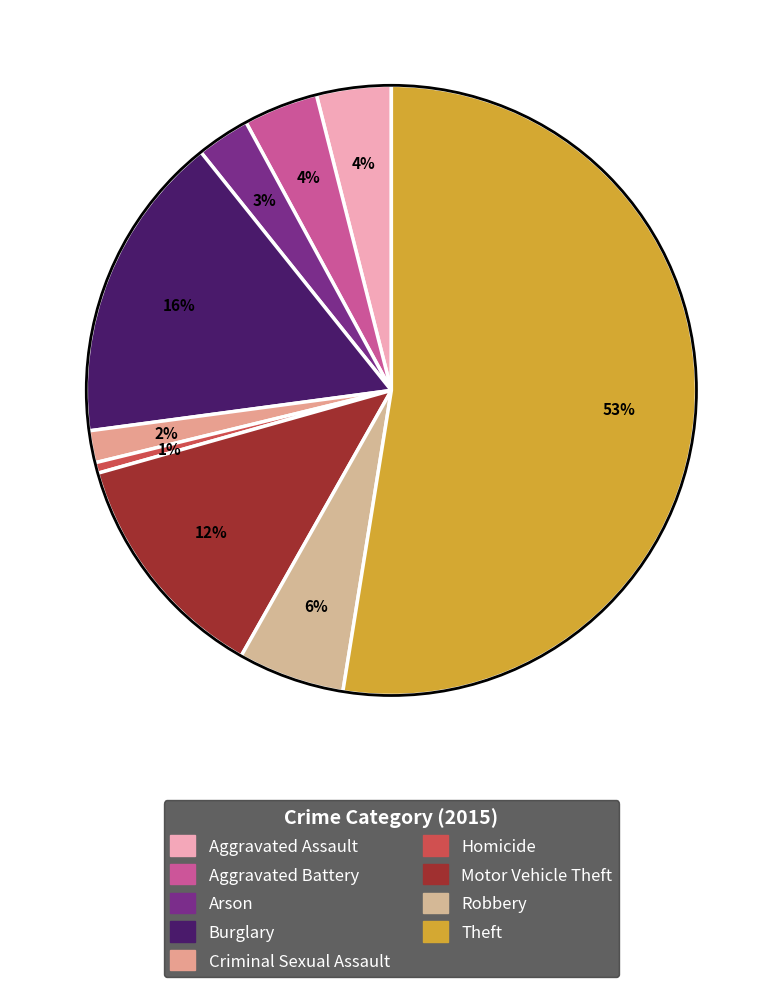

The Homicide slice represents 1% of the pie. True or false?

True